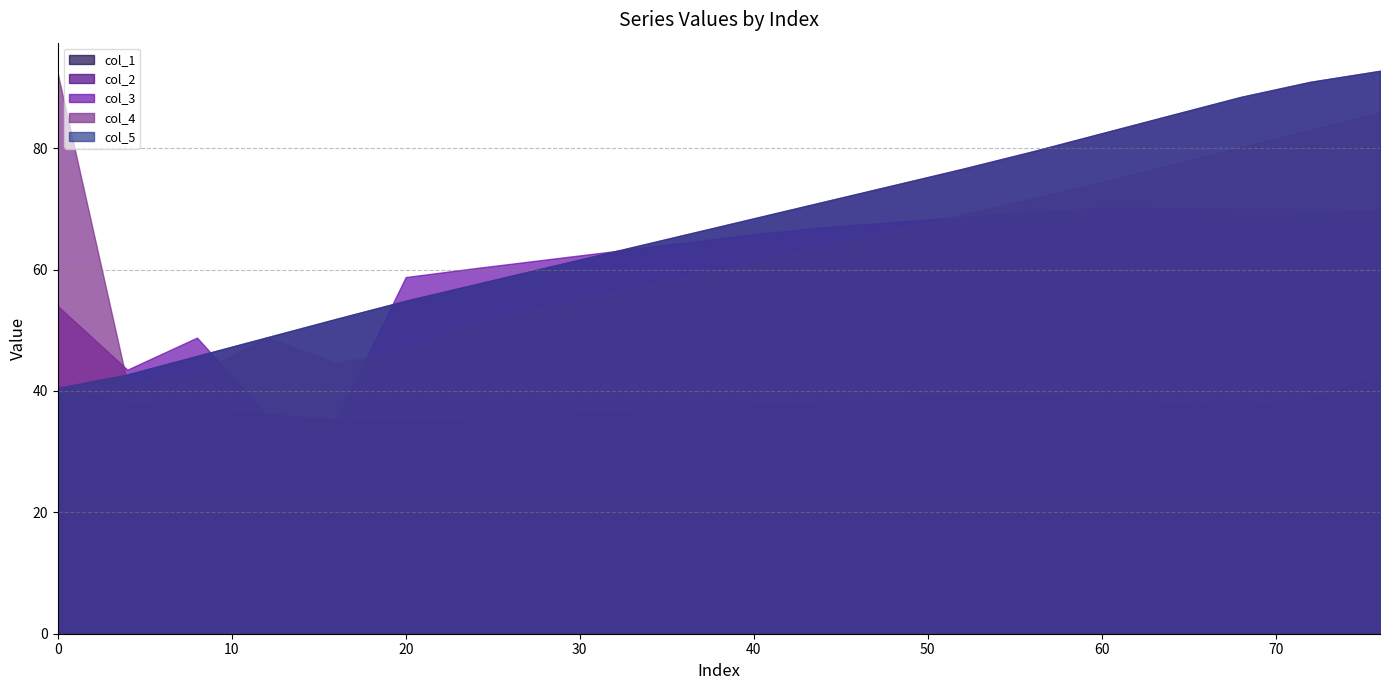

What is the difference between the maximum and minimum values in the col_3 series?

34.9